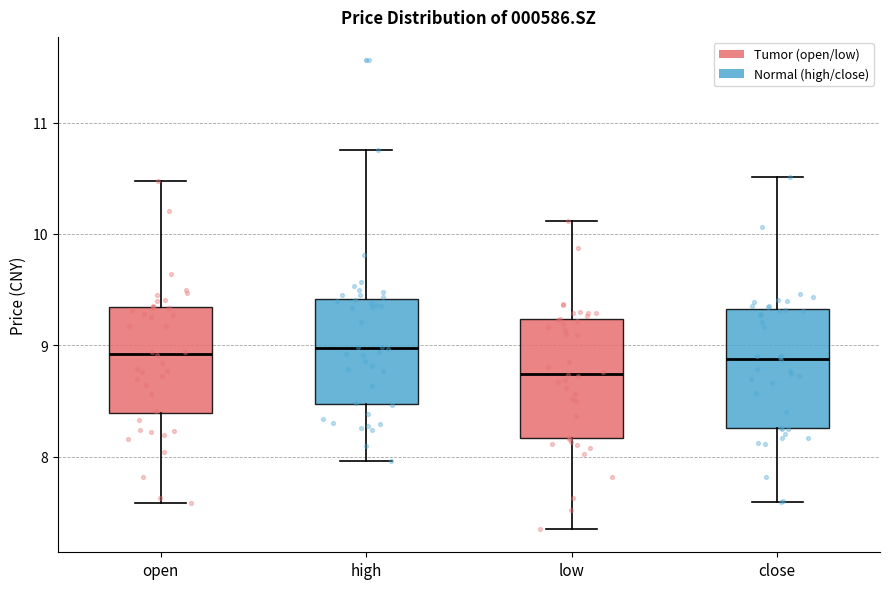

Reading left to right, read every box against the y-axis: the position of its median line, the range the box covers, and the ends of its whiskers. The values are not printed on the chart, so give them approximately, as read against the axis.

open: median 8.9, box 8.4 to 9.3, whiskers 7.6 to 10.5
high: median 9.0, box 8.5 to 9.4, whiskers 8.0 to 10.8
low: median 8.7, box 8.2 to 9.2, whiskers 7.4 to 10.1
close: median 8.9, box 8.3 to 9.3, whiskers 7.6 to 10.5